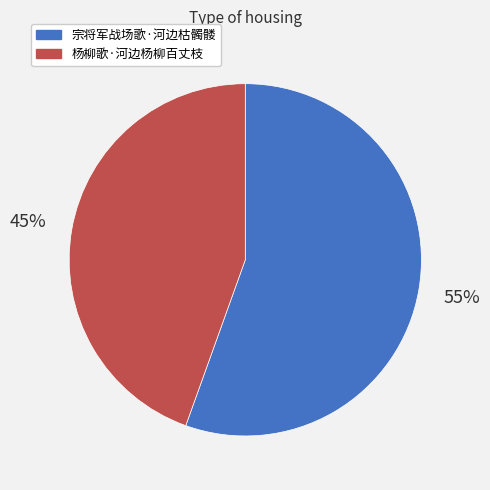

Do 宗将军战场歌·河边枯髑髅 and 杨柳歌·河边杨柳百丈枝 together represent more than half of the pie?

Yes